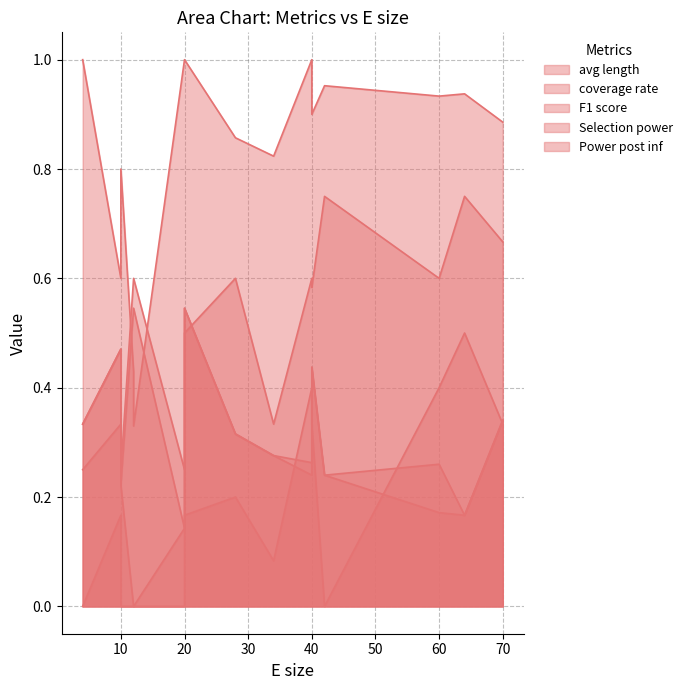

Which series has the largest total across all categories?

coverage rate